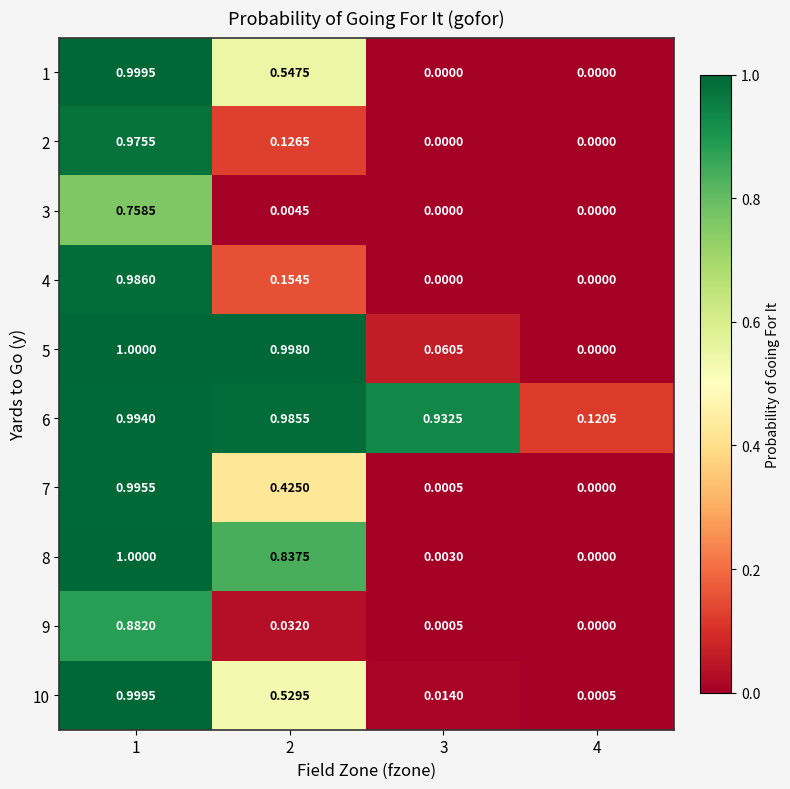

Is the value of 4 at 1 greater than the value of 9 at 2?

Yes